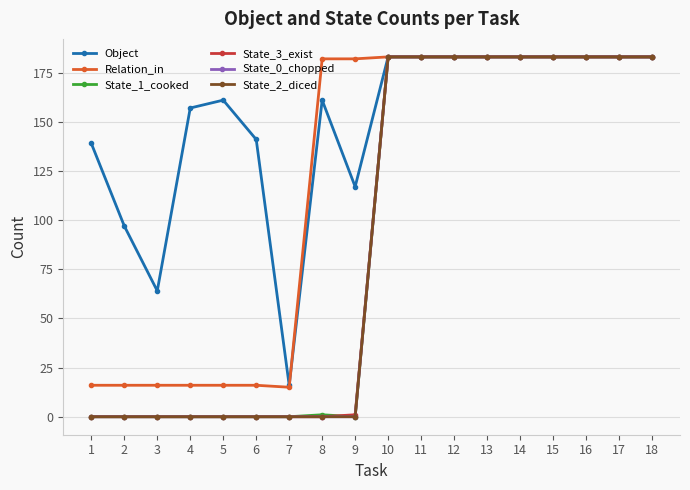

How many lines are shown in the chart?

6